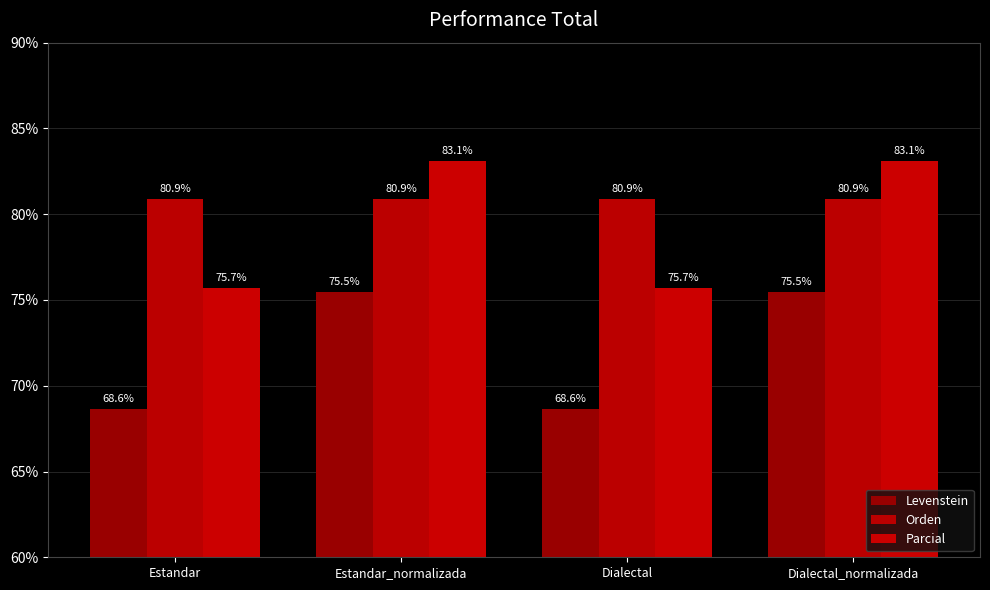

What is the total value across all series at Dialectal?

225.2